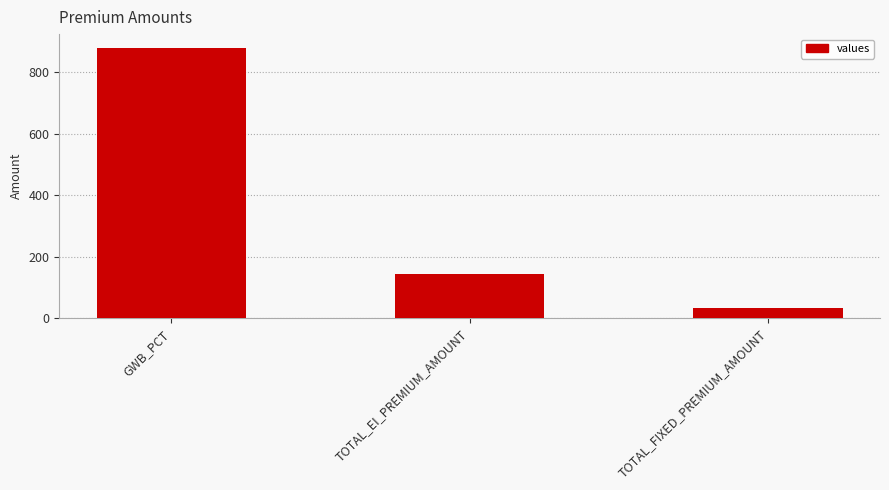

What is the label of the 1st bar from the left?

GWB_PCT